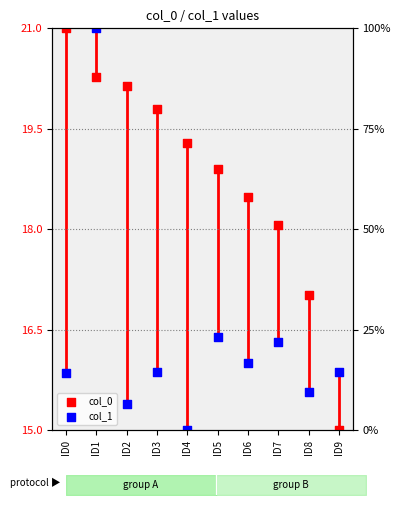

Which series has the largest Y range (max minus min)?

col_0